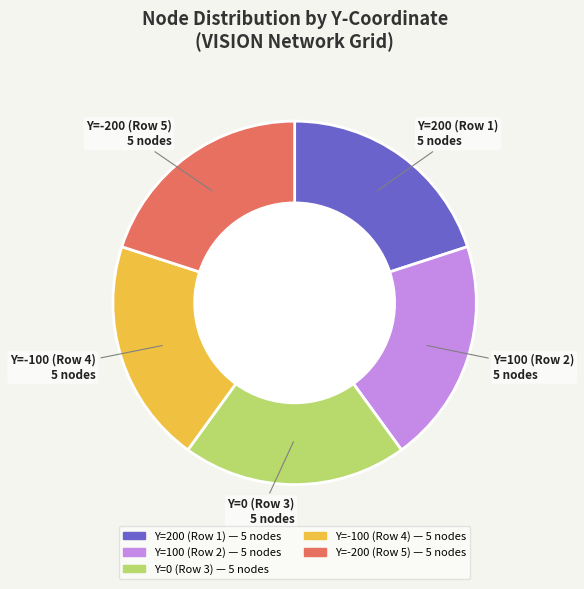

Is there a majority slice in this chart?

No